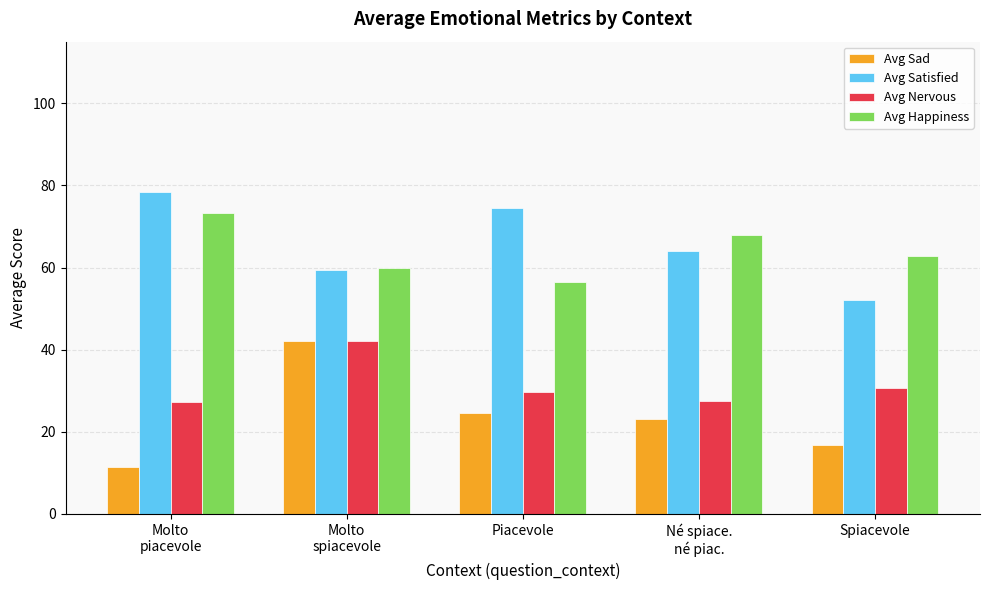

Which series has the largest total across all categories?

Avg Satisfied